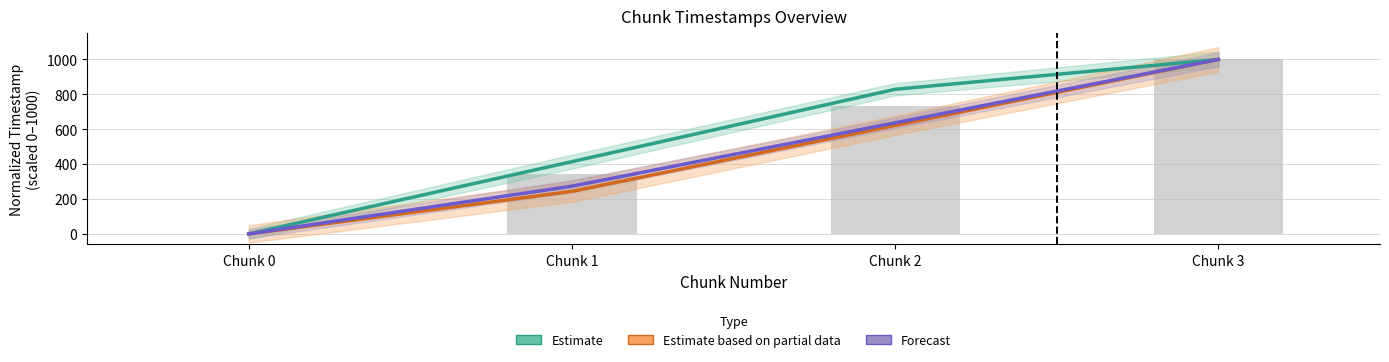

Reading left to right, list all the values displayed in this chart.

Estimate (last_timestamp): Chunk 0=0.0	Chunk 1=414.2	Chunk 2=828.7	Chunk 3=1000.0
Estimate based on partial data (system_time): Chunk 0=0.0	Chunk 1=243.8	Chunk 2=621.7	Chunk 3=1000.0
Forecast (created_timestamp): Chunk 0=0.0	Chunk 1=273.7	Chunk 2=636.7	Chunk 3=1000.0